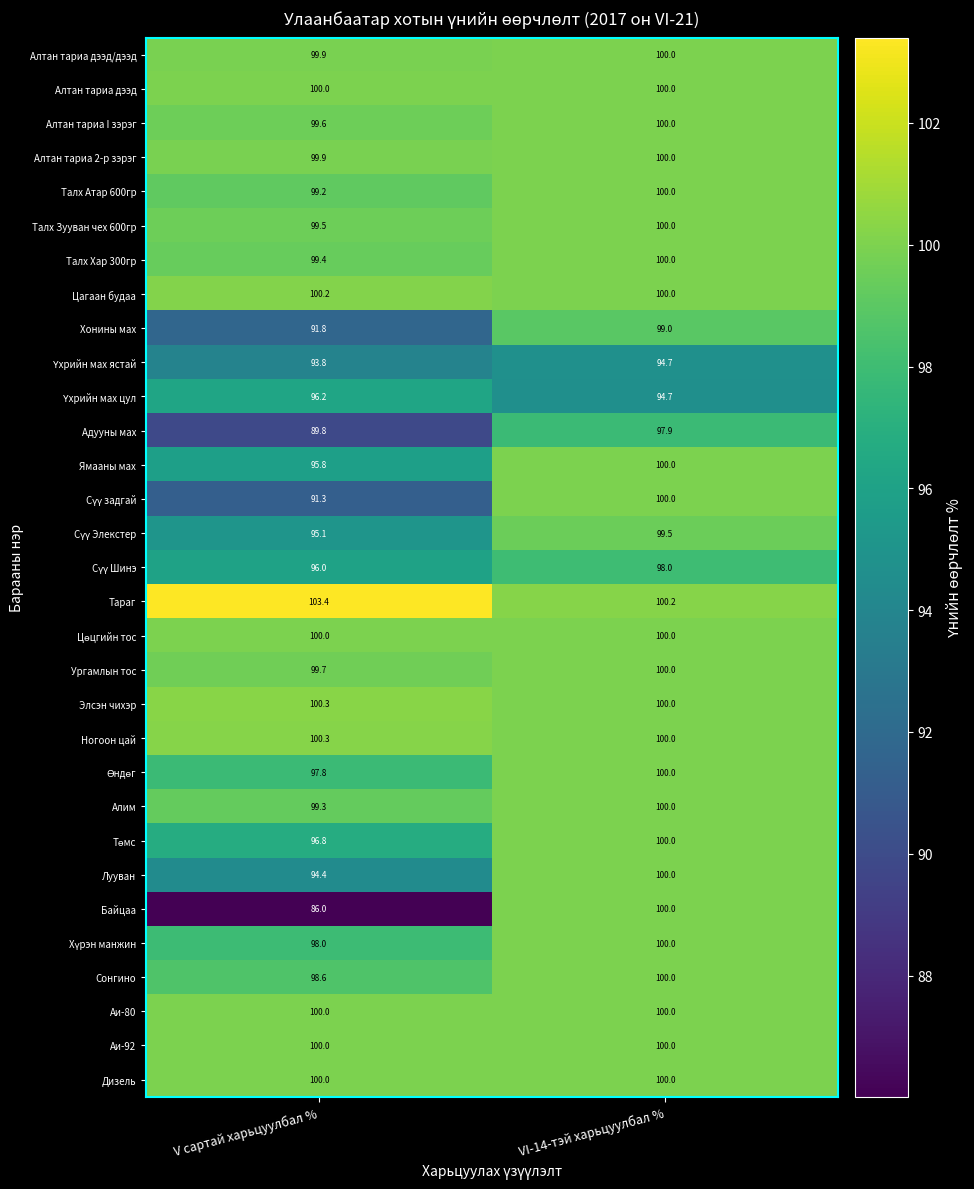

What is the sum of the Талх Хар 300гр values at VI-14-тэй харьцуулбал % and V сартай харьцуулбал %?

199.4